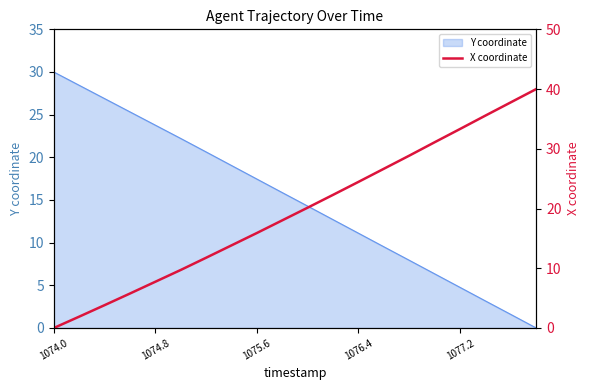

At which label does Y coordinate first exceed 15?

1074.0